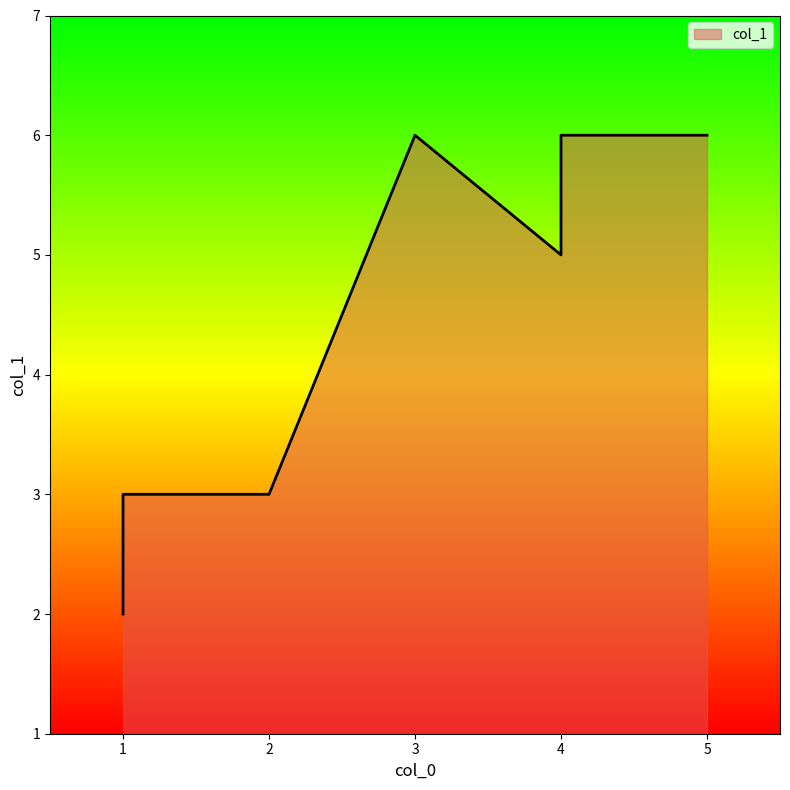

The value at 1 is 2. True or false?

True